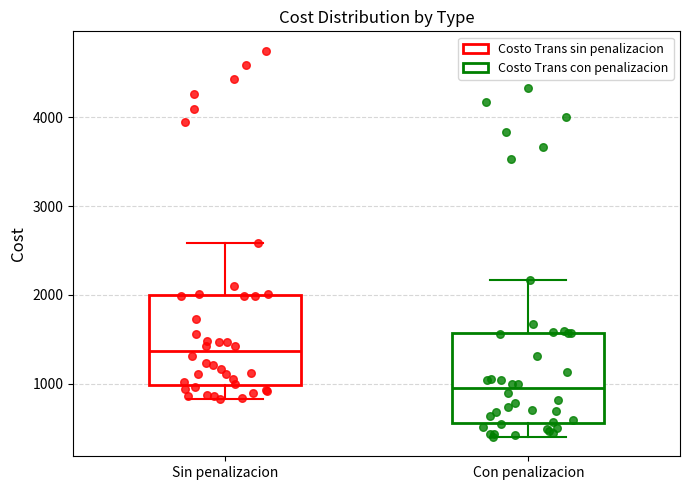

Reading left to right, transcribe this box plot: for each box, give where its median line is, the range the box spans, and where its two whiskers end, as read against the y-axis. The values are not printed on the chart, so give them approximately, as read against the axis.

Sin penalizacion: median 1400, box 1000 to 2000, whiskers 800 to 2600
Con penalizacion: median 900, box 600 to 1600, whiskers 400 to 2200